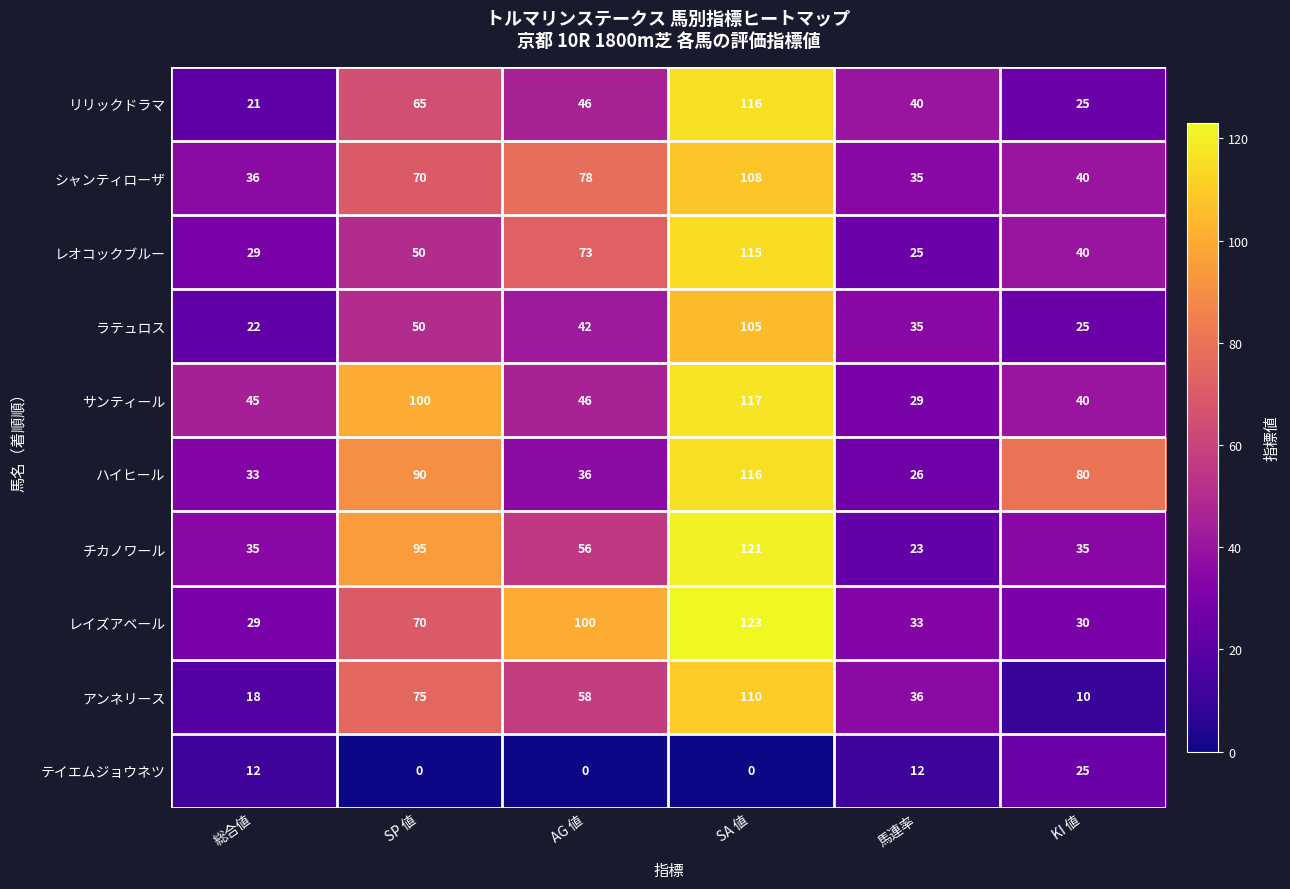

Which series changed the most between AG 値 and SA 値?

ハイヒール